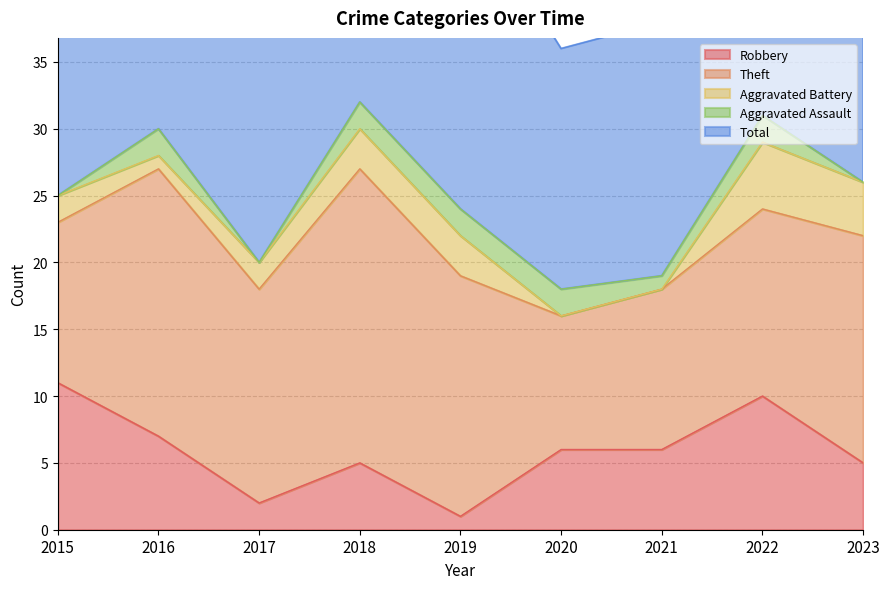

Reading left to right, what are all the values shown in this chart?

Robbery: 11	7	2	5	1	6	6	10	5
Theft: 12	20	16	22	18	10	12	14	17
Aggravated Battery: 2	1	2	3	3	0	0	5	4
Aggravated Assault: 0	2	0	2	2	2	1	2	0
Total: 25	30	21	32	24	18	19	31	28